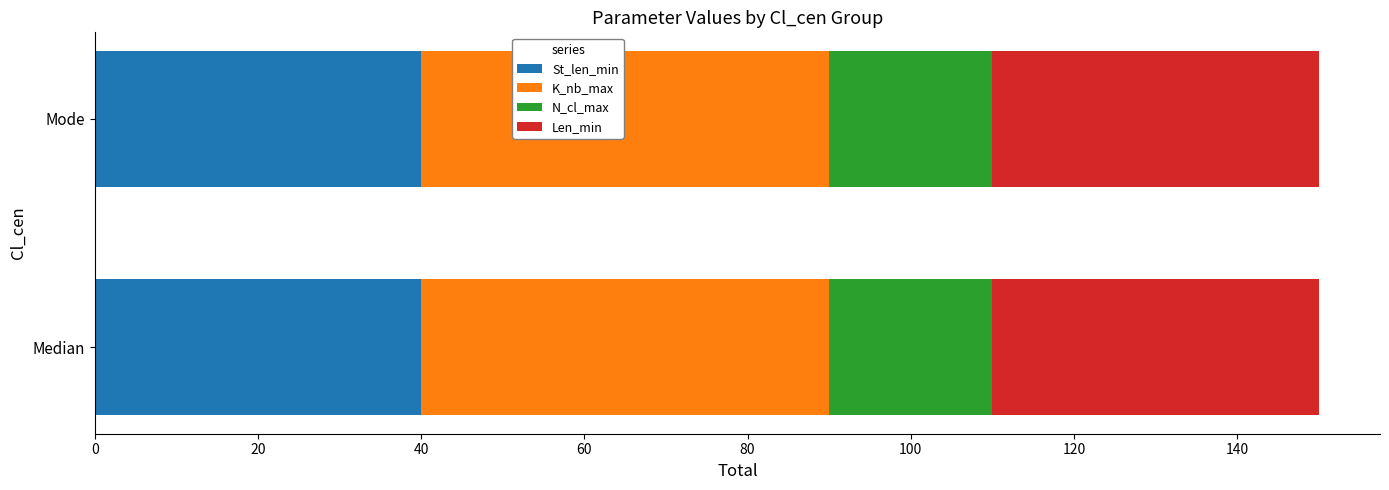

The St_len_min series shows 40 at Mode. True or false?

True